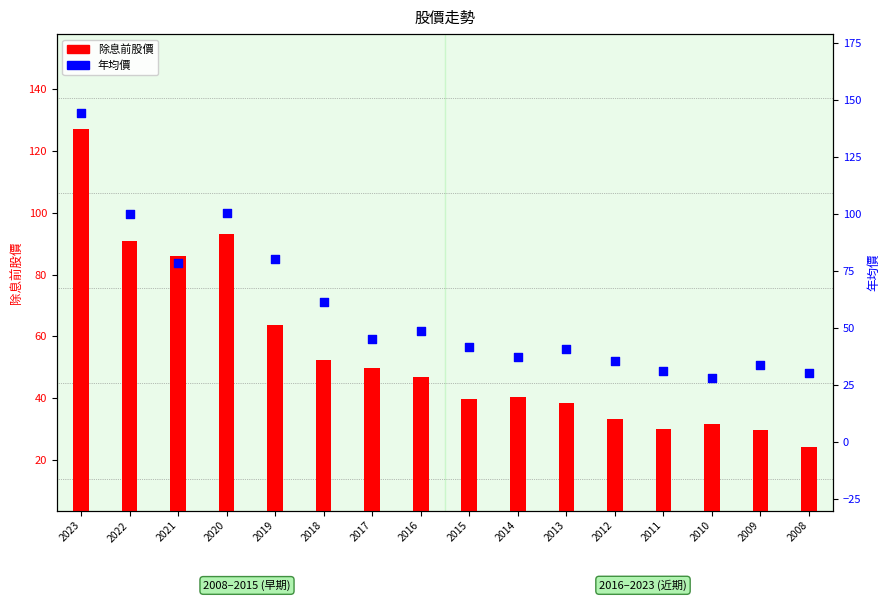

What is the total value across all series at 2021?

164.6